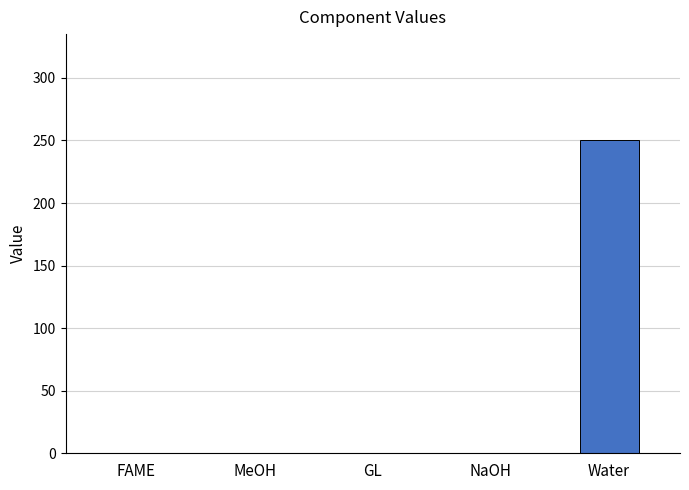

Count the number of values greater than 0.

1